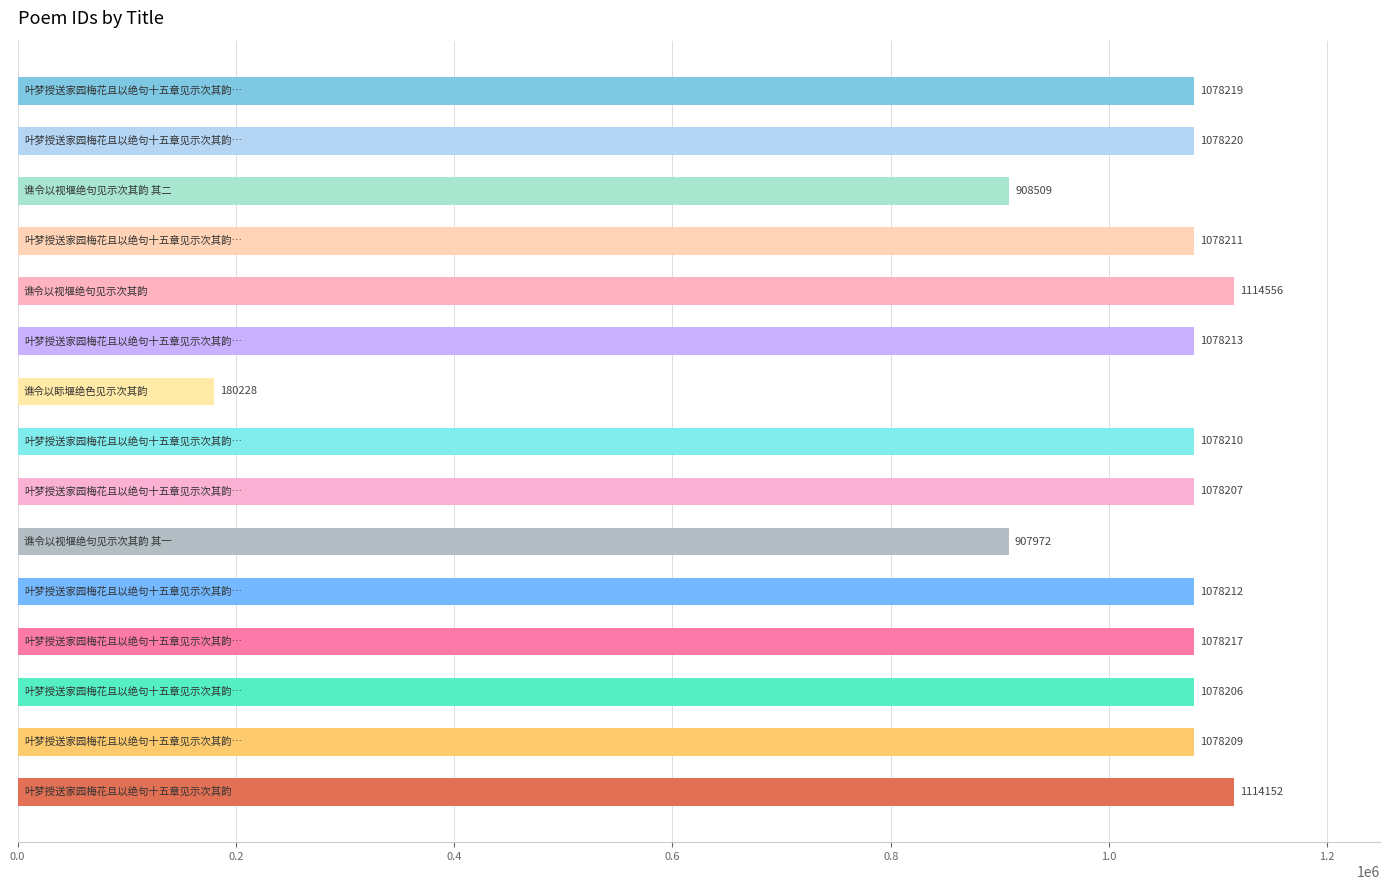

What is the value of the 15th bar from the top?

1114152